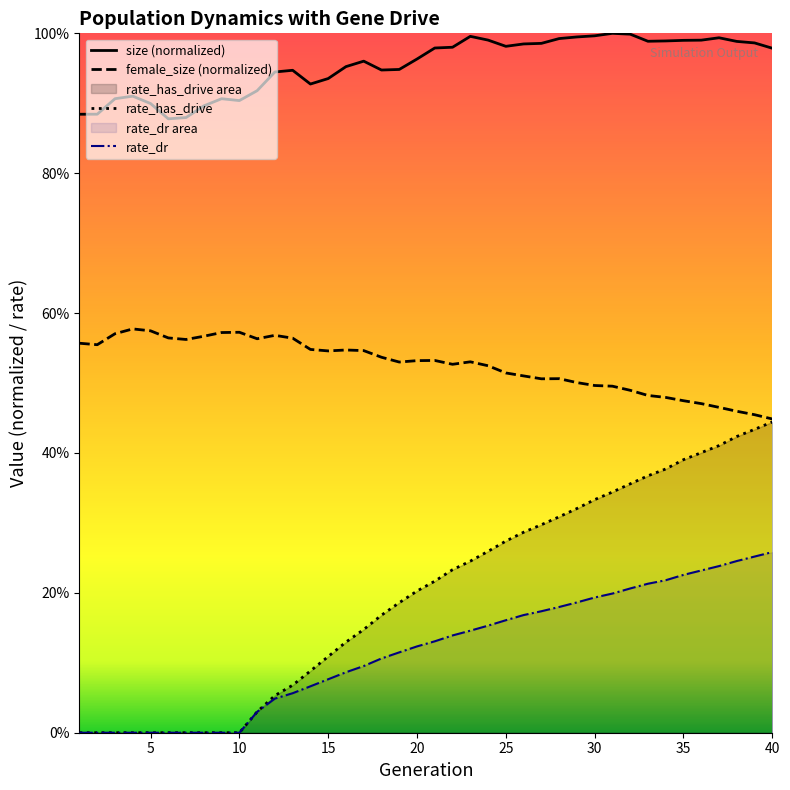

At which category is the sum across all series the highest?

40